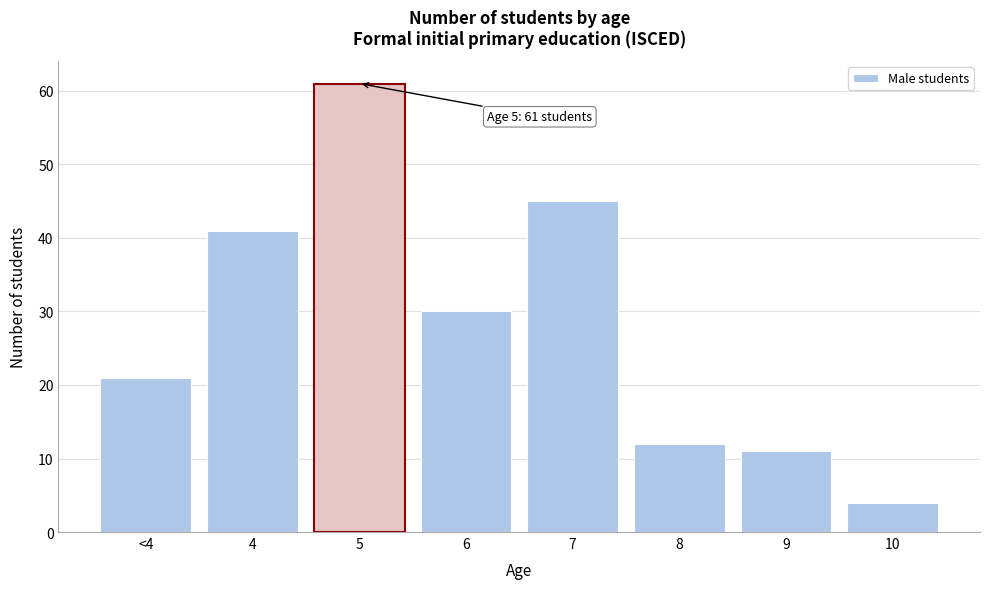

Reading left to right, extract all data points from this chart.

21	41	61	30	45	12	11	4